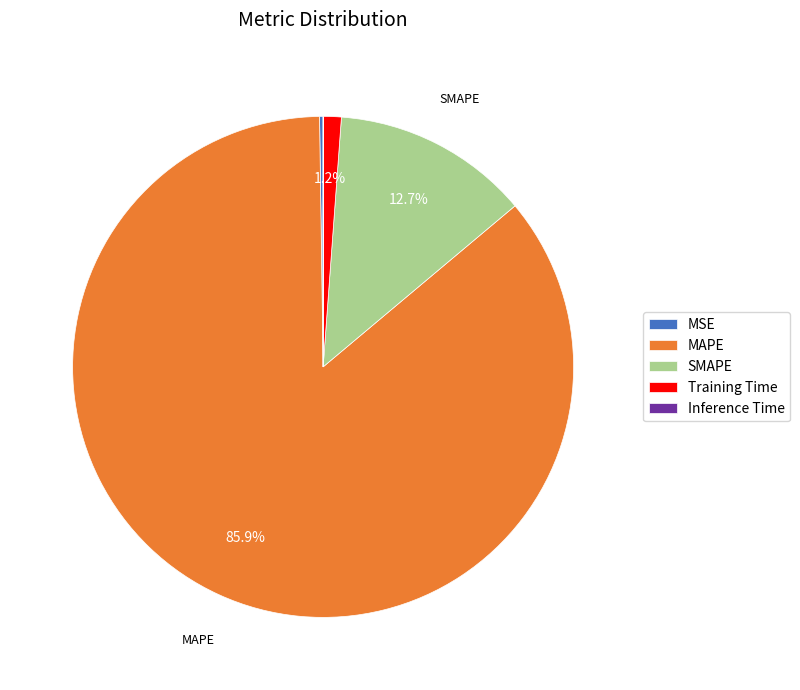

Which category has the biggest portion of the pie?

MAPE